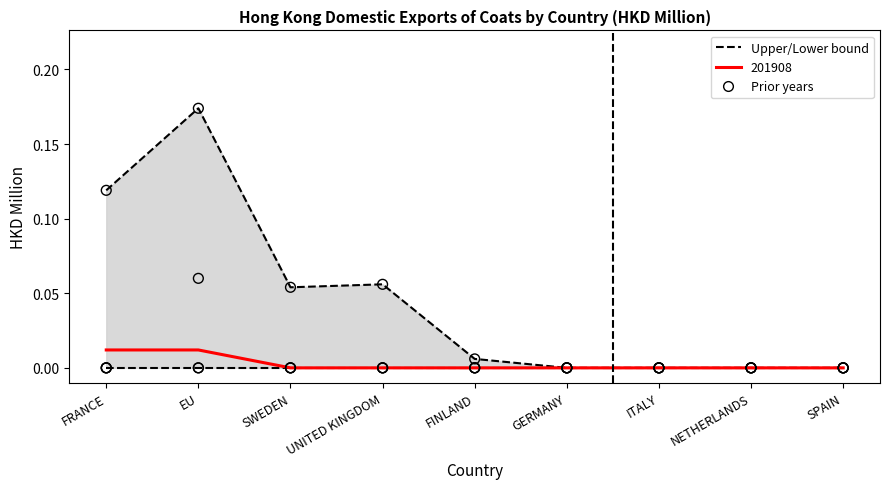

Is the value of Lower bound (min year) at SPAIN greater than the value of Upper bound (max year) at FRANCE?

No